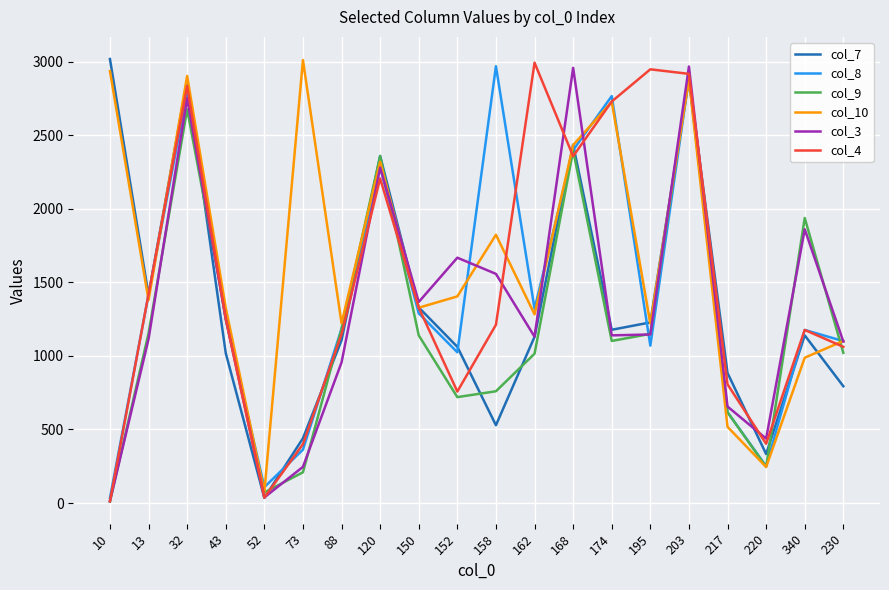

What is the total value across all series at 203?

17449